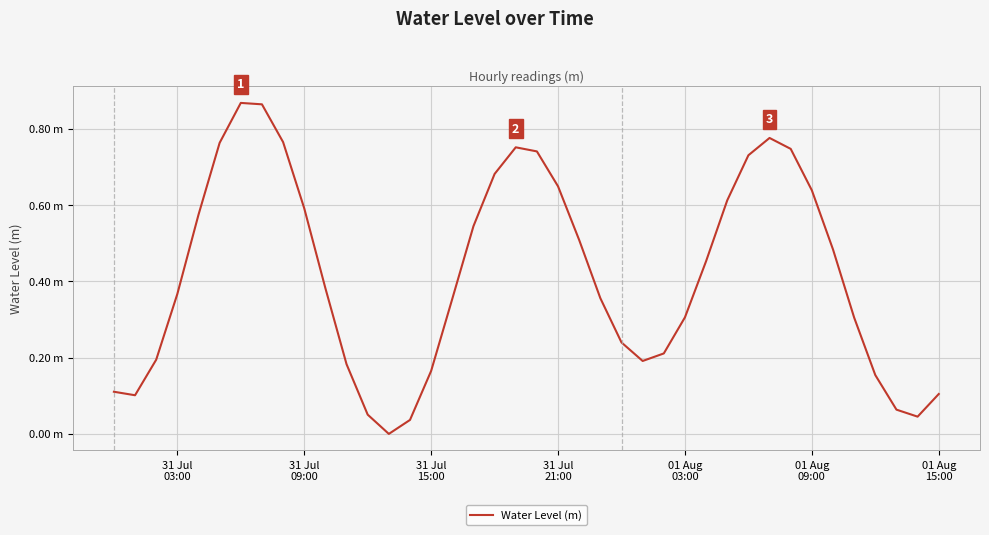

Is this an area chart (filled region under the line)?

No